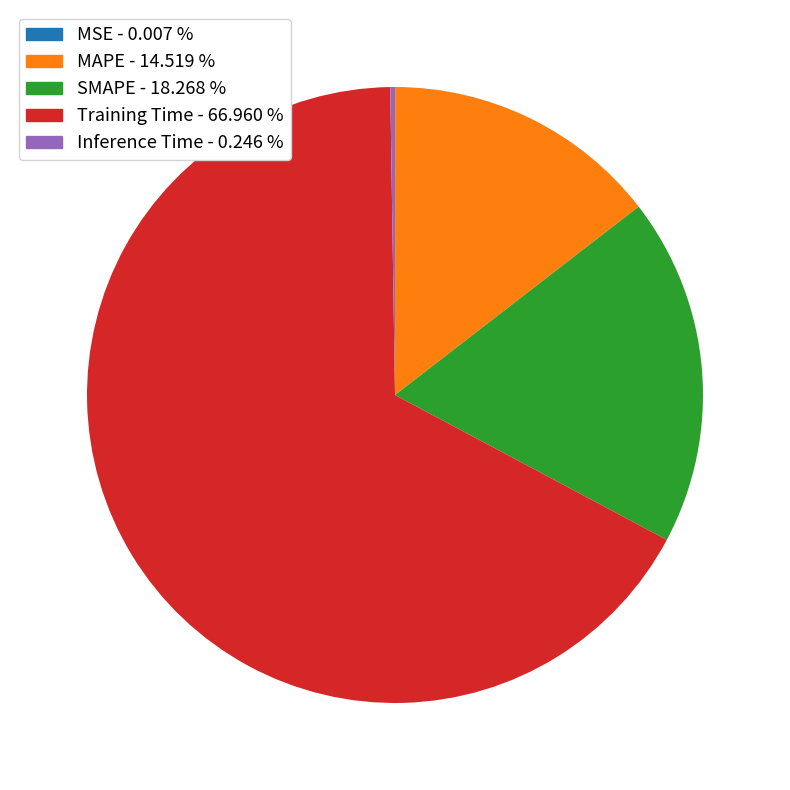

Is there any slice that represents more than half of the pie?

Yes